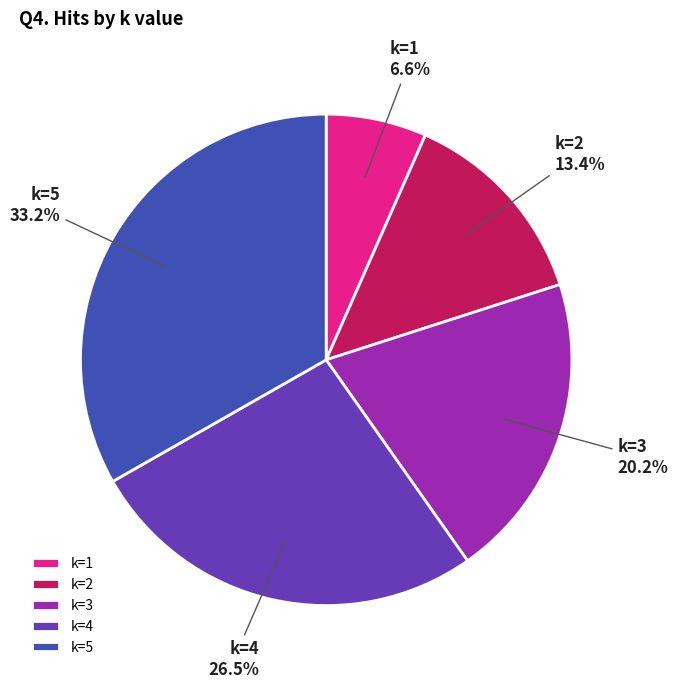

Approximately how many times larger is the value at k=3 compared to k=2?

1.5